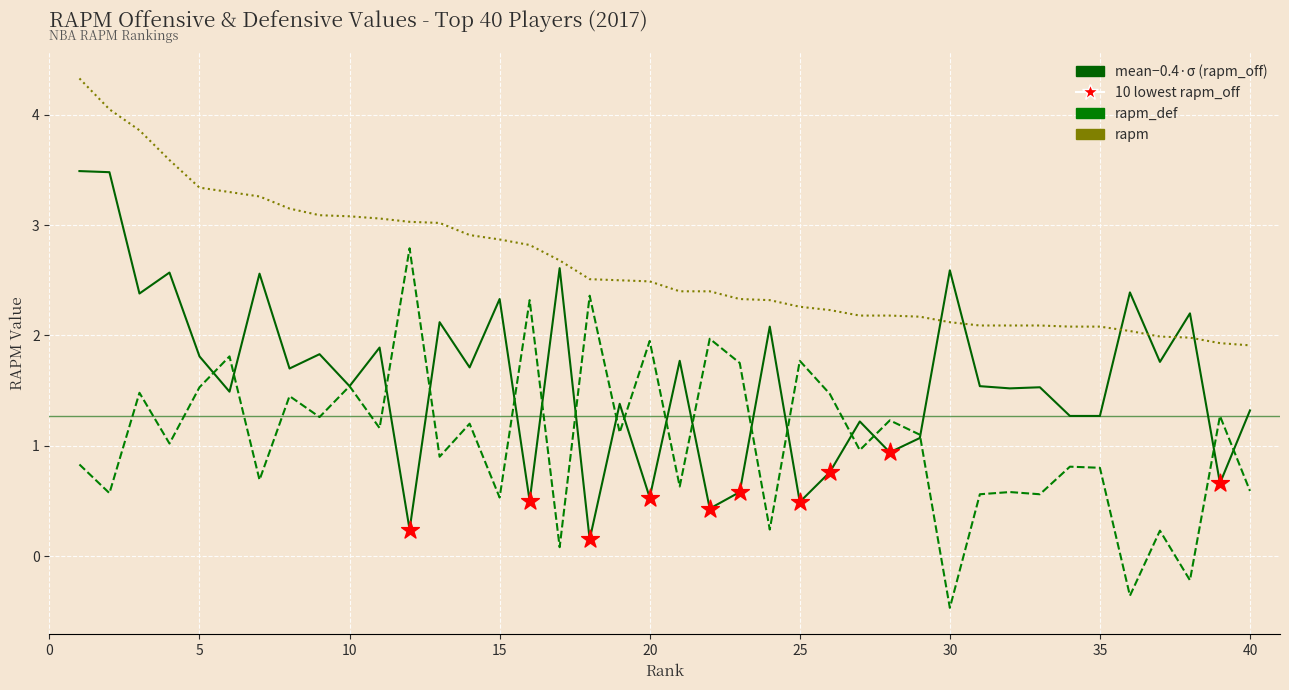

What is the maximum value shown in the chart?

4.3